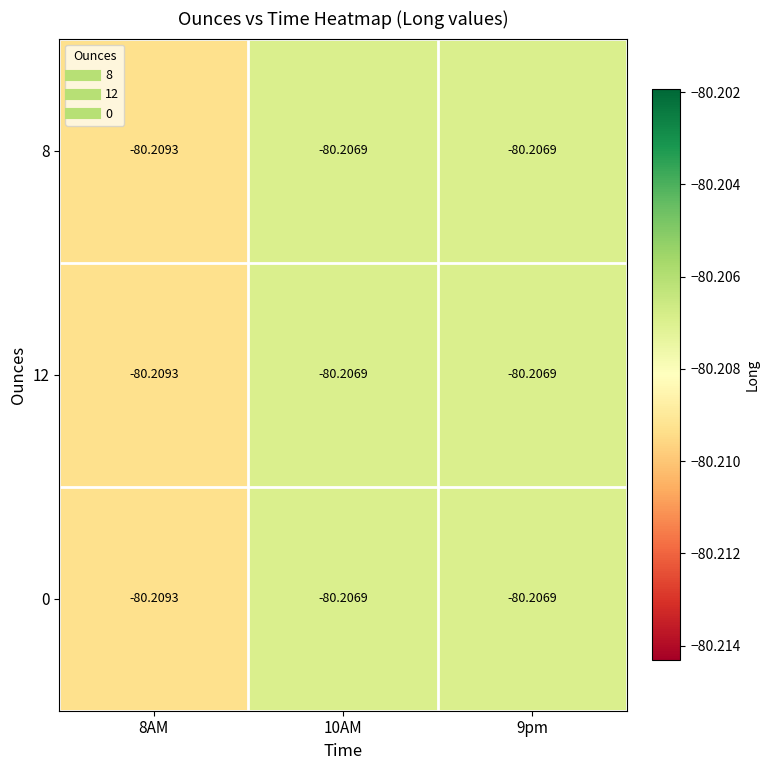

Is the value of 0 at 9pm greater than the value of 12 at 8AM?

Yes